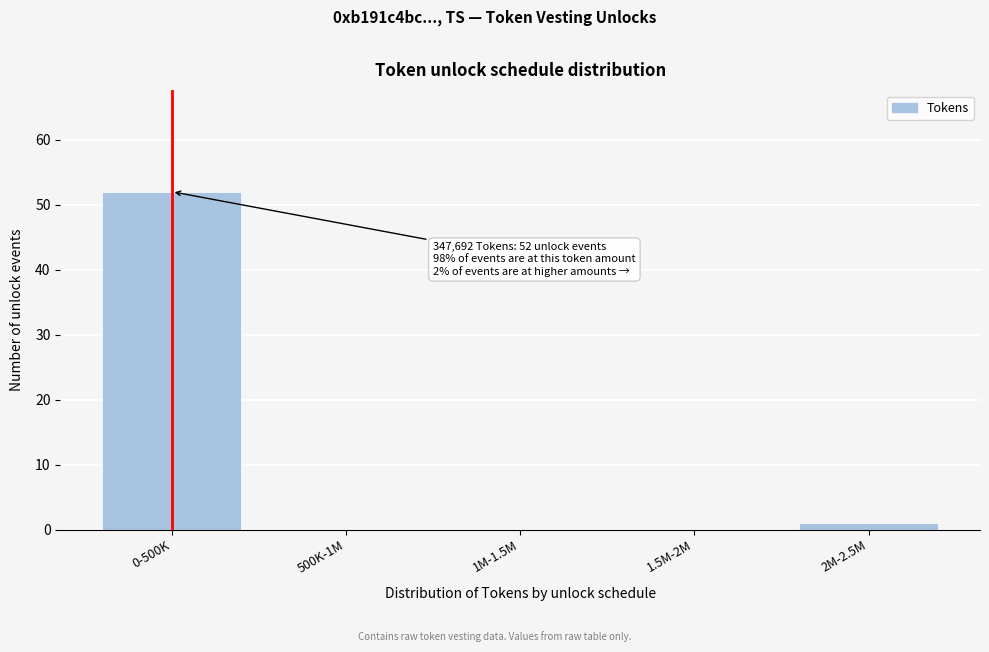

Reading left to right, list all the values displayed in this chart.

0-500K=52	500K-1M=0	1M-1.5M=0	1.5M-2M=0	2M-2.5M=1